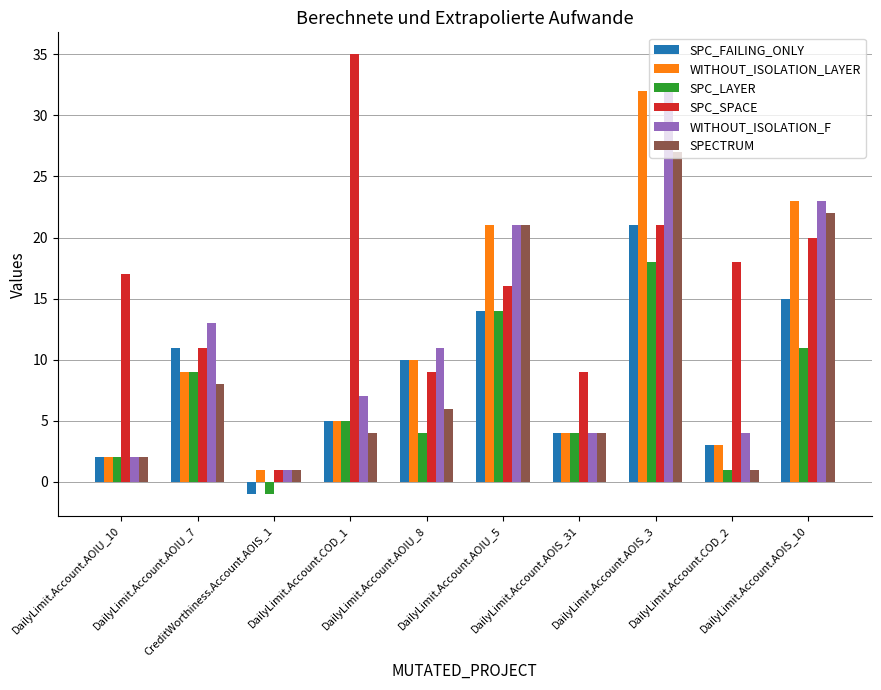

At which label does SPC_LAYER first exceed 5?

DailyLimit.Account.AOIU_7